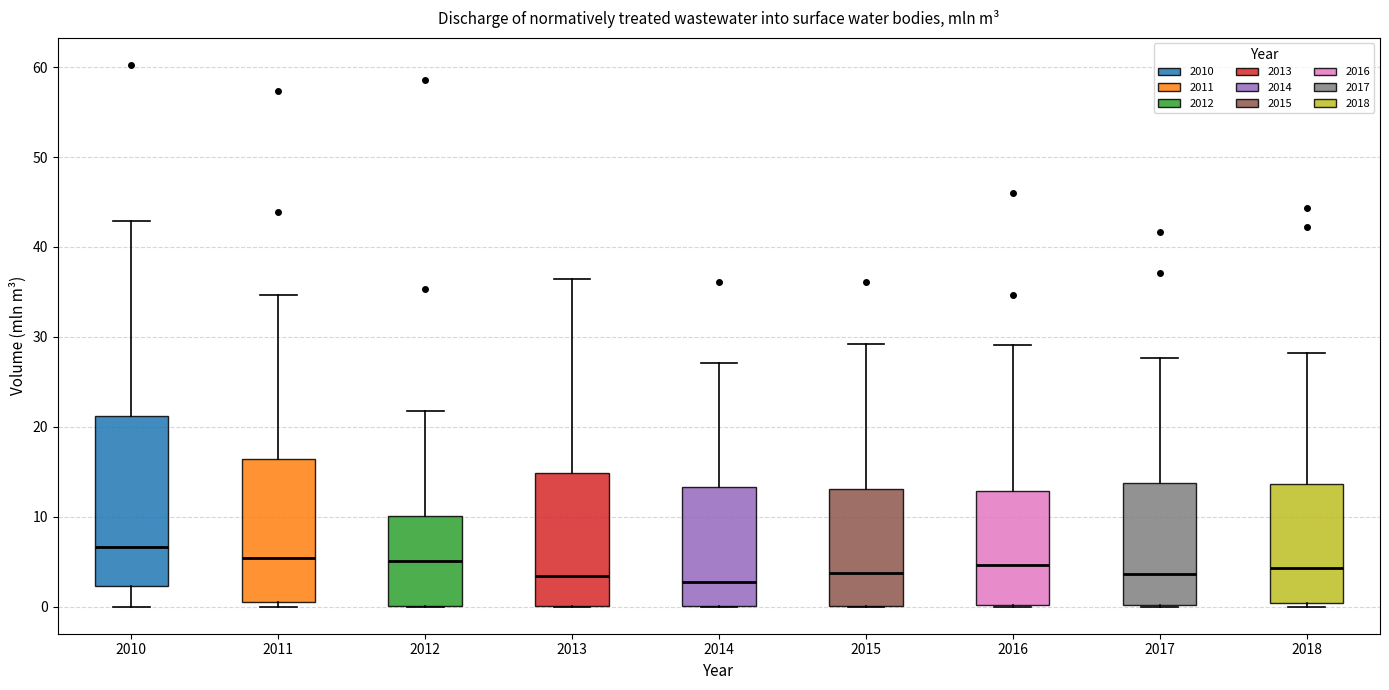

Which box is the tallest, from its lower edge to its upper edge?

2010